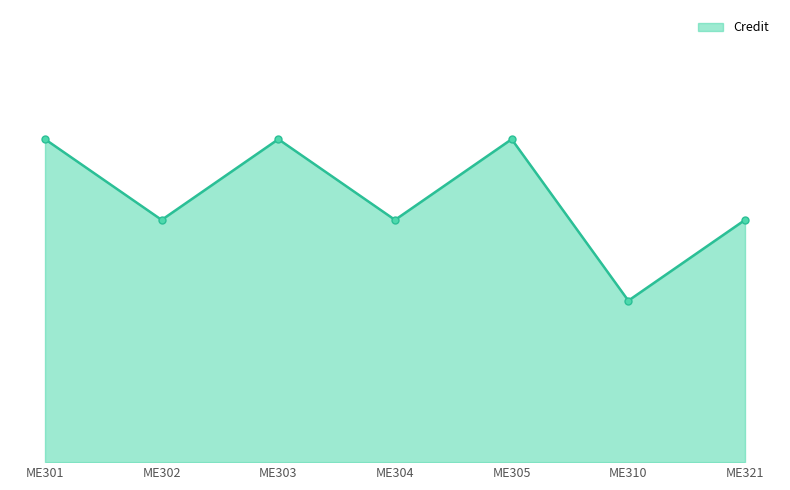

True or false: there are more than 2 points higher than both neighbors.

False